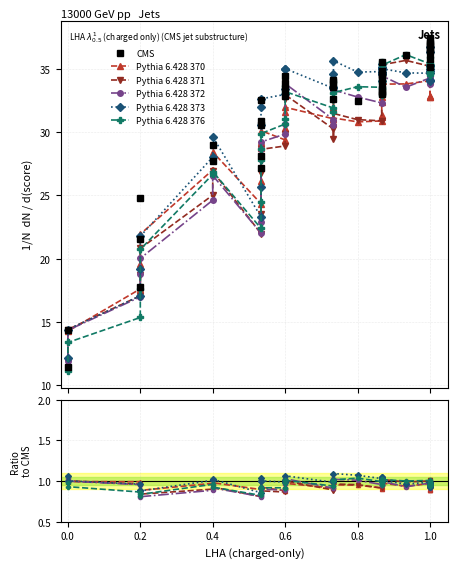

Between which two adjacent categories do Pythia 6.428 370 and Pythia 6.428 371 first intersect?

0.0 and 0.2